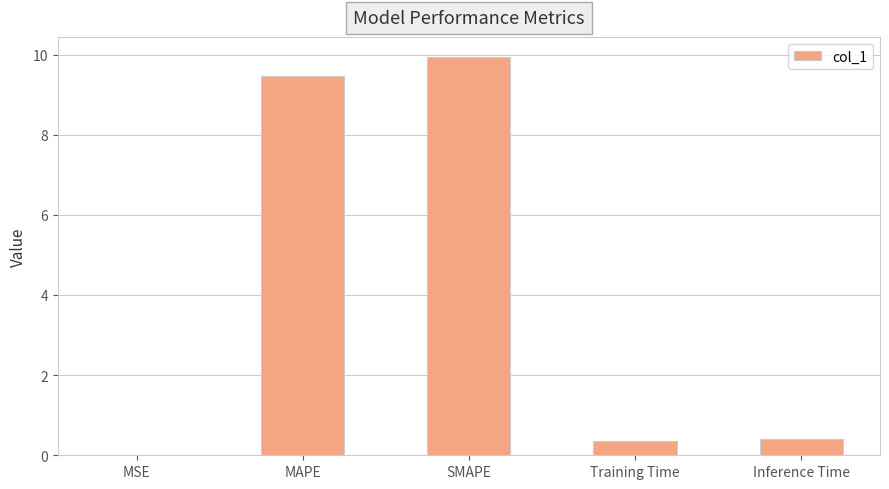

What is the change in value from MAPE to SMAPE?

+0.5